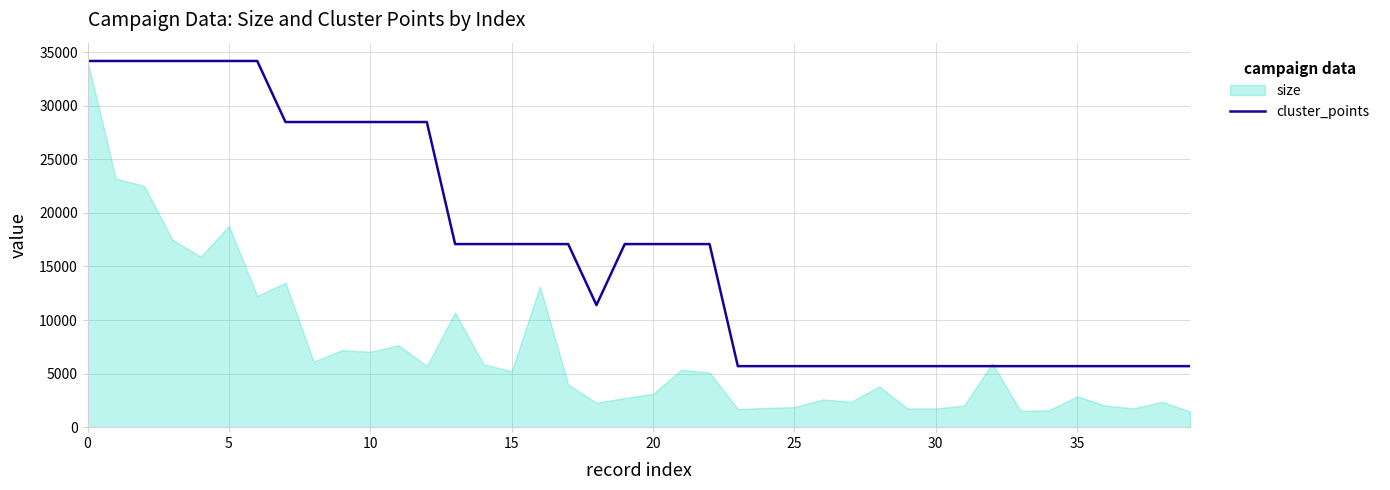

Count the number of values greater than 17089.

22